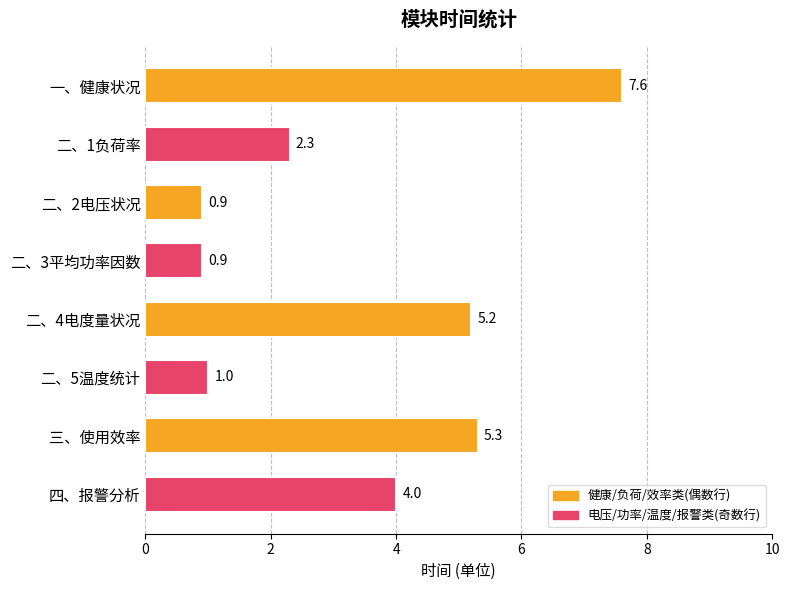

Reading top to bottom, what are all the values shown in this chart?

7.6	2.3	0.9	0.9	5.2	1.0	5.3	4.0